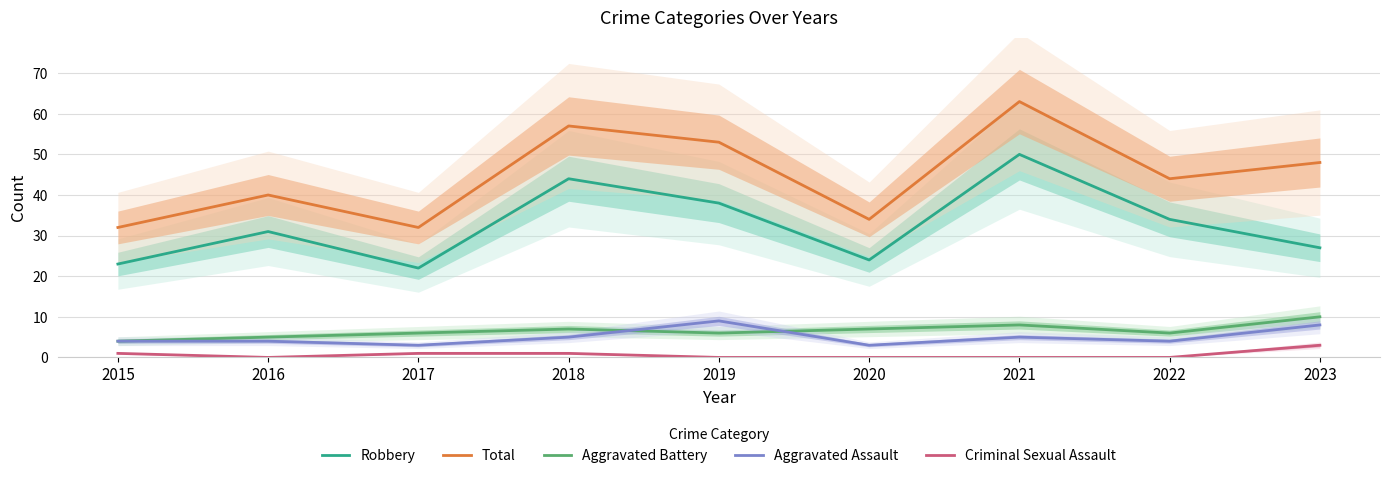

At which category does the chart reach its peak across all series?

2021